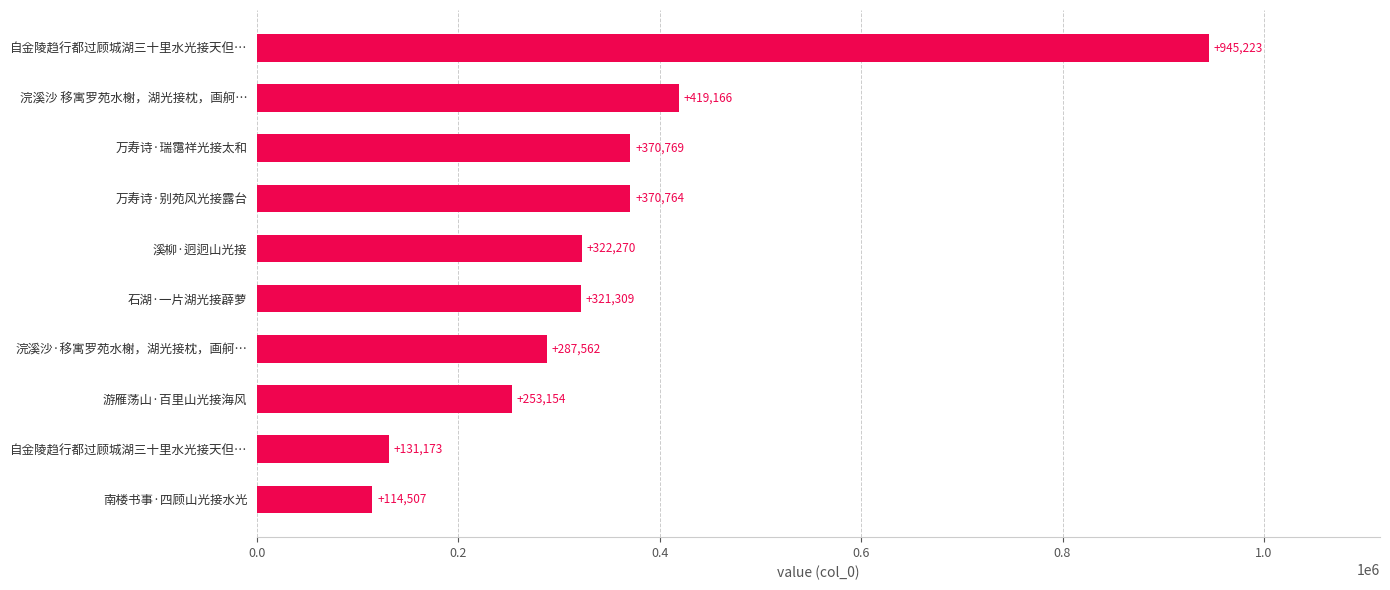

Does the chart contain any negative values?

No